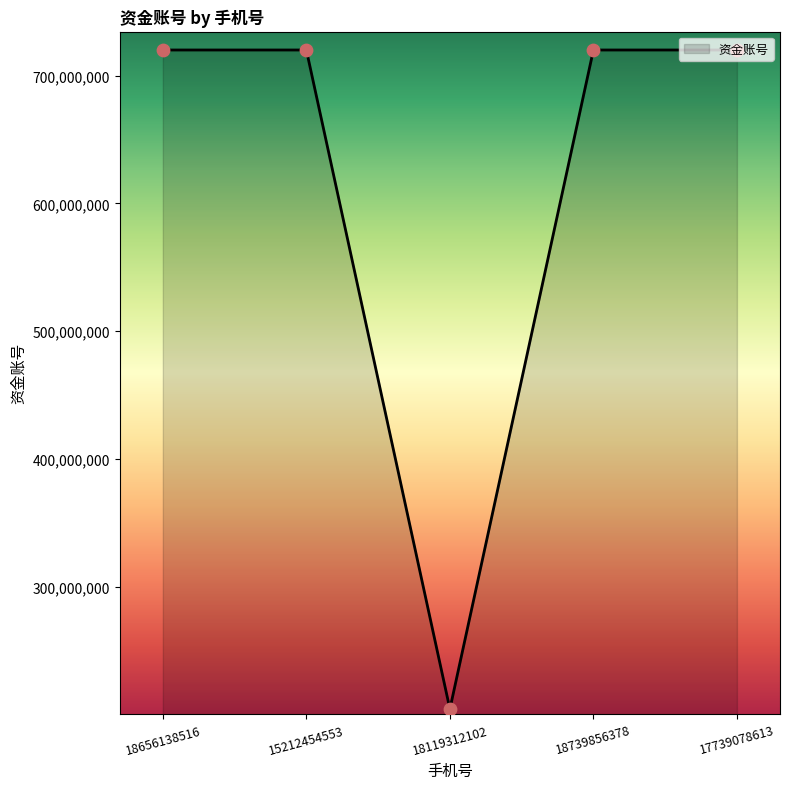

Between 18656138516 and 18119312102, which is larger?

18656138516